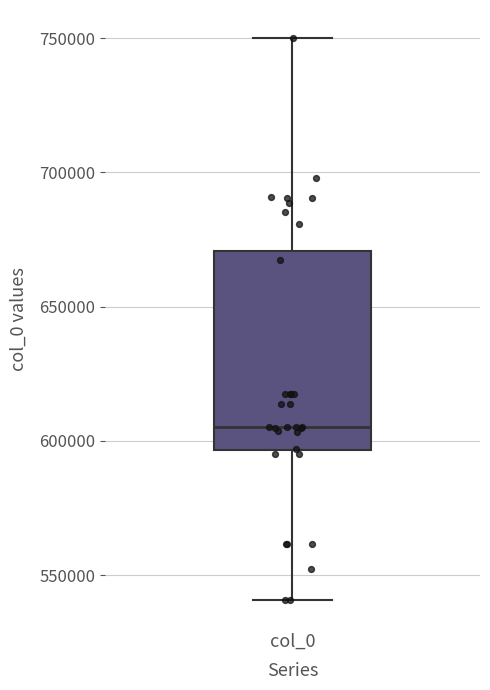

Read this box plot against the y-axis: the position of the median line, the range covered by the box, and the ends of both whiskers. The values are not printed on the chart, so give them approximately, as read against the axis.

median 605000, box 595000 to 670000, whiskers 540000 to 750000